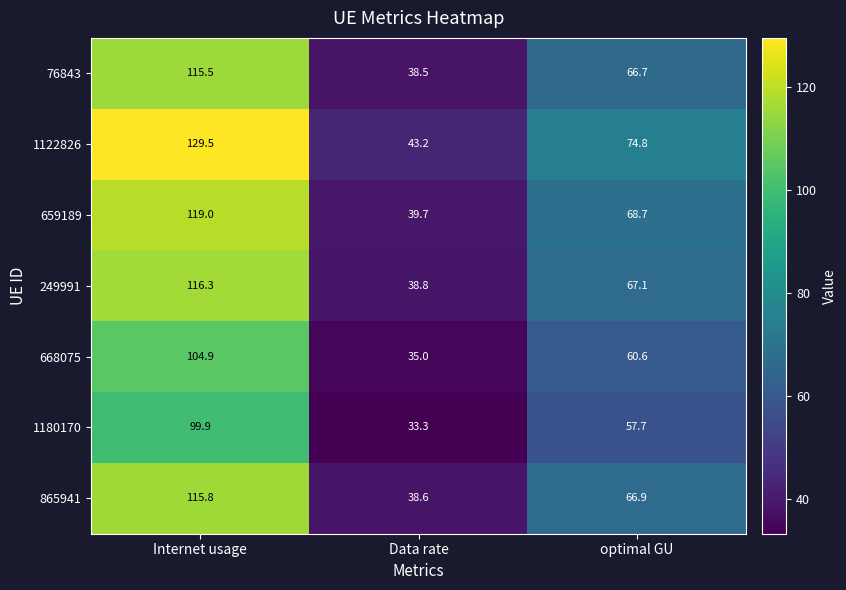

What is the maximum value shown in the chart?

129.5